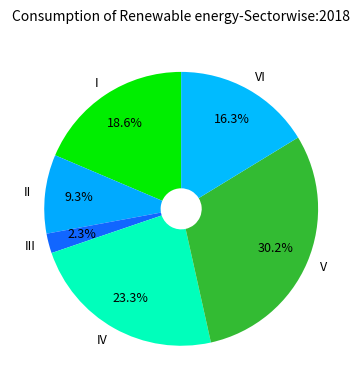

How many slices are in this pie chart?

6